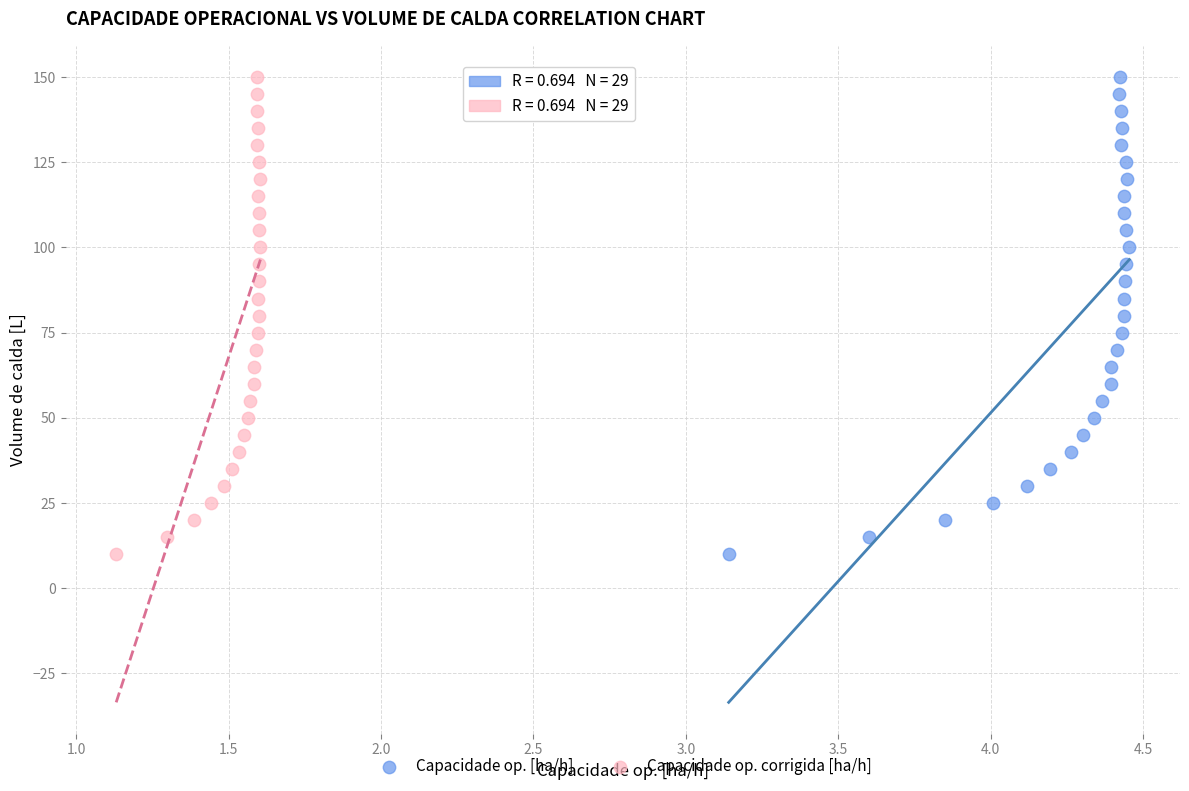

What are all the series names shown in the legend?

Capacidade op. [ha/h], Capacidade op. corrigida [ha/h]